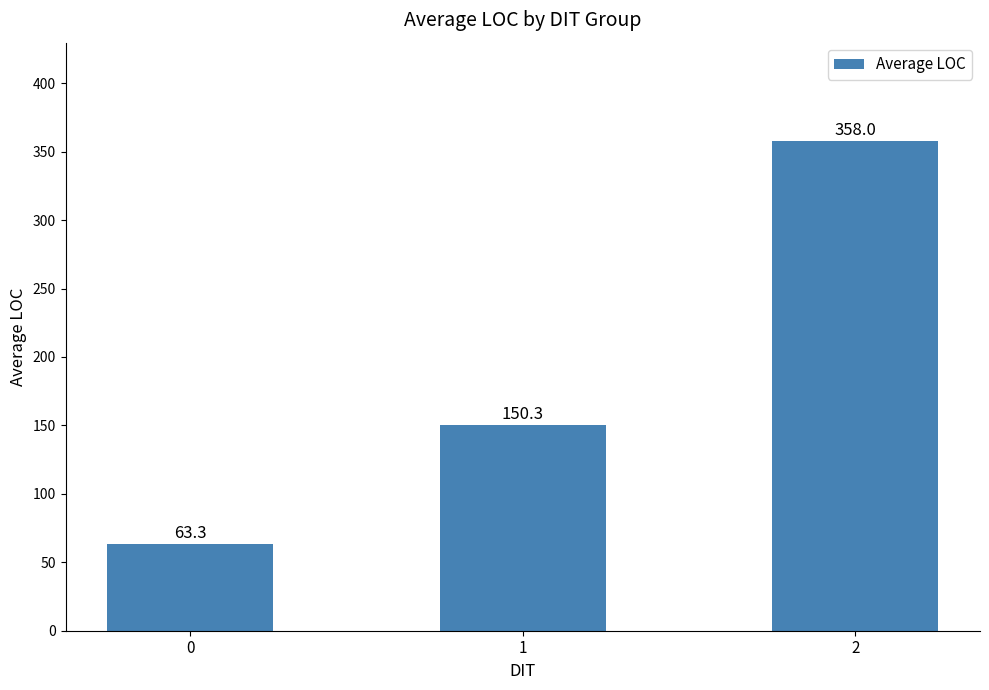

What value does the data have at 0?

63.3